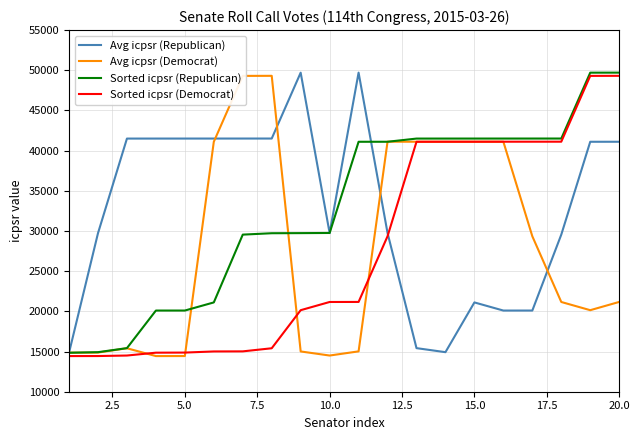

Does the chart have visible grid lines?

Yes